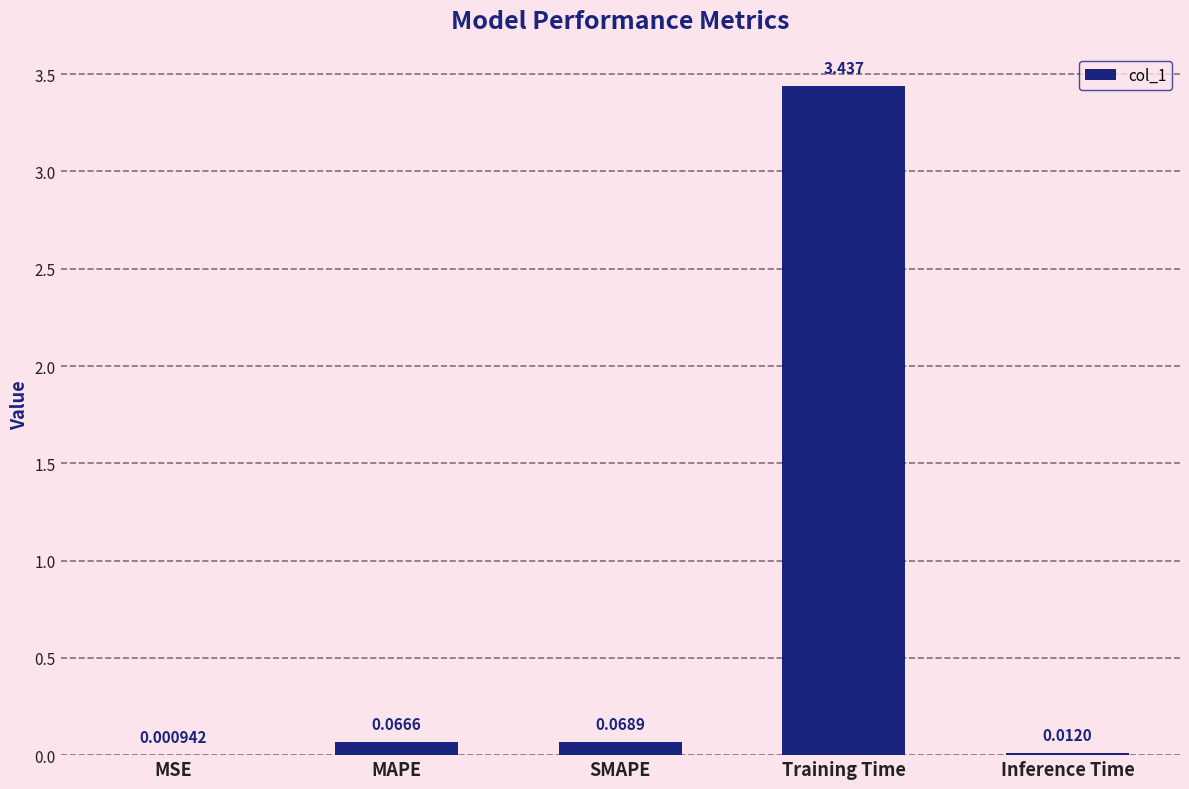

Which category has the highest value across all series?

Training Time